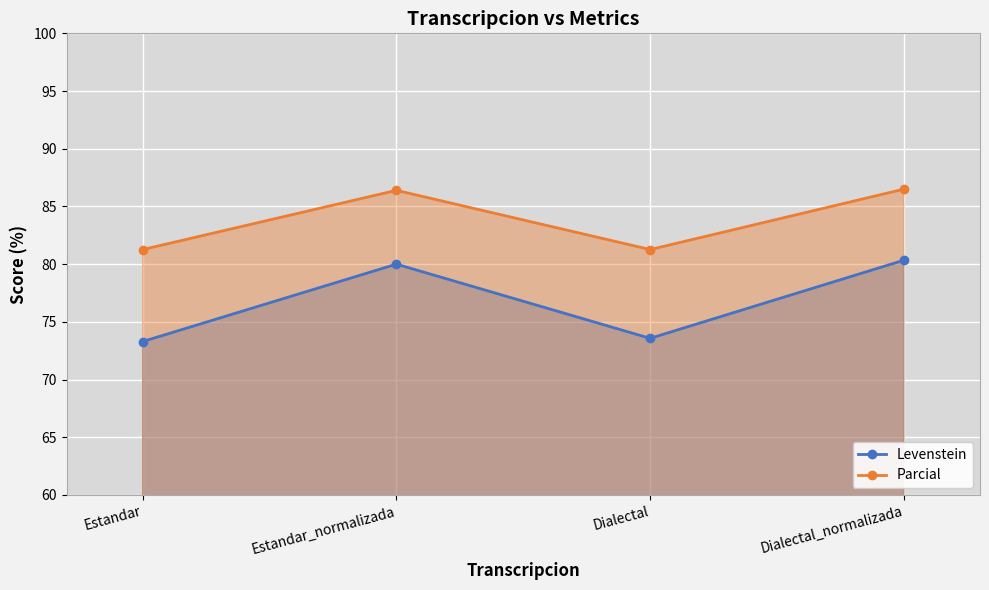

At which label is Parcial closest to 83?

Estandar